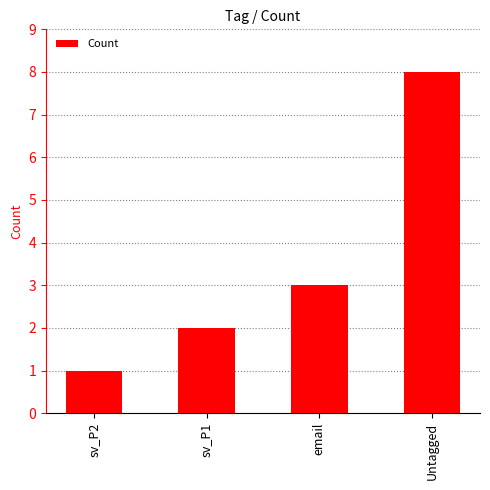

At which category does the chart reach its minimum across all series?

sv_P2